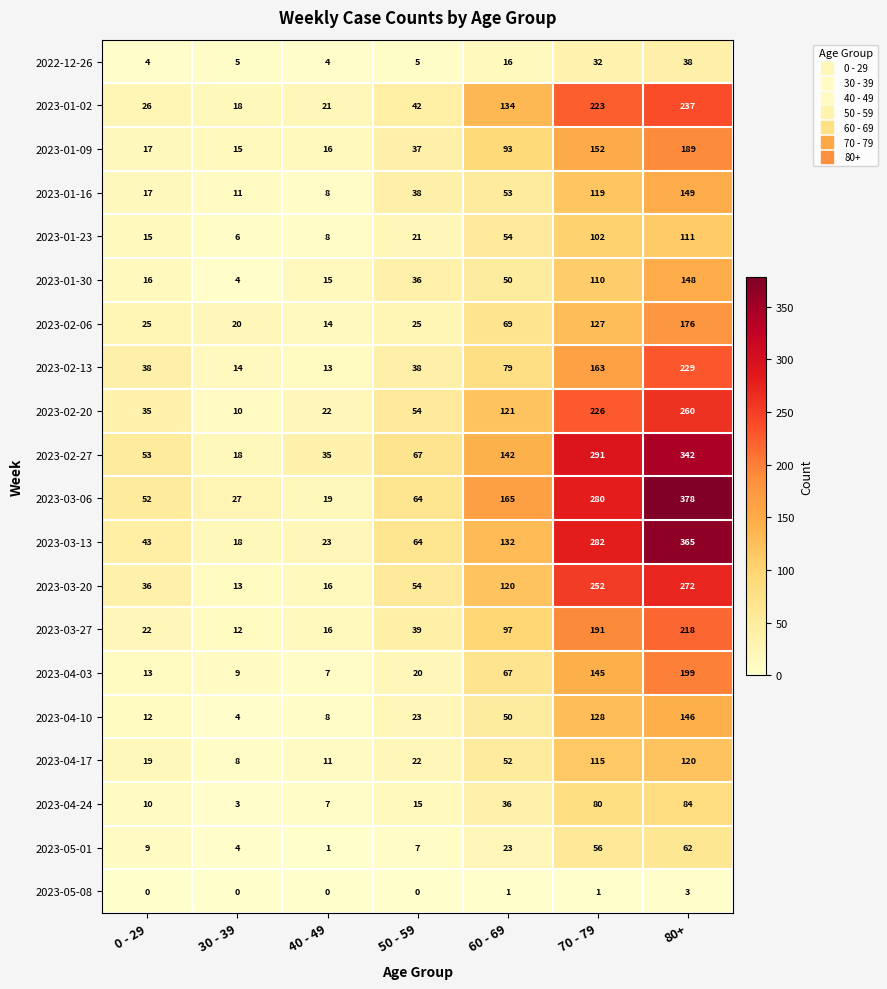

What is the sum of the 2023-02-06 values at 60 - 69 and 50 - 59?

94